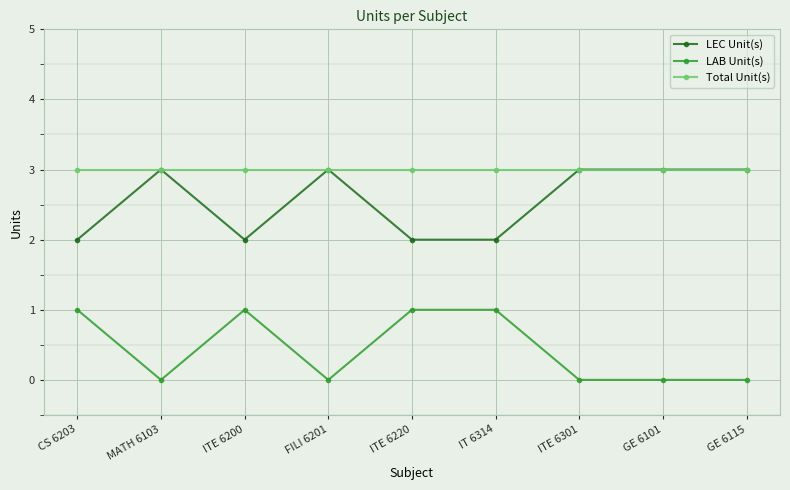

What is the label of the 9th point from the left?

GE 6115